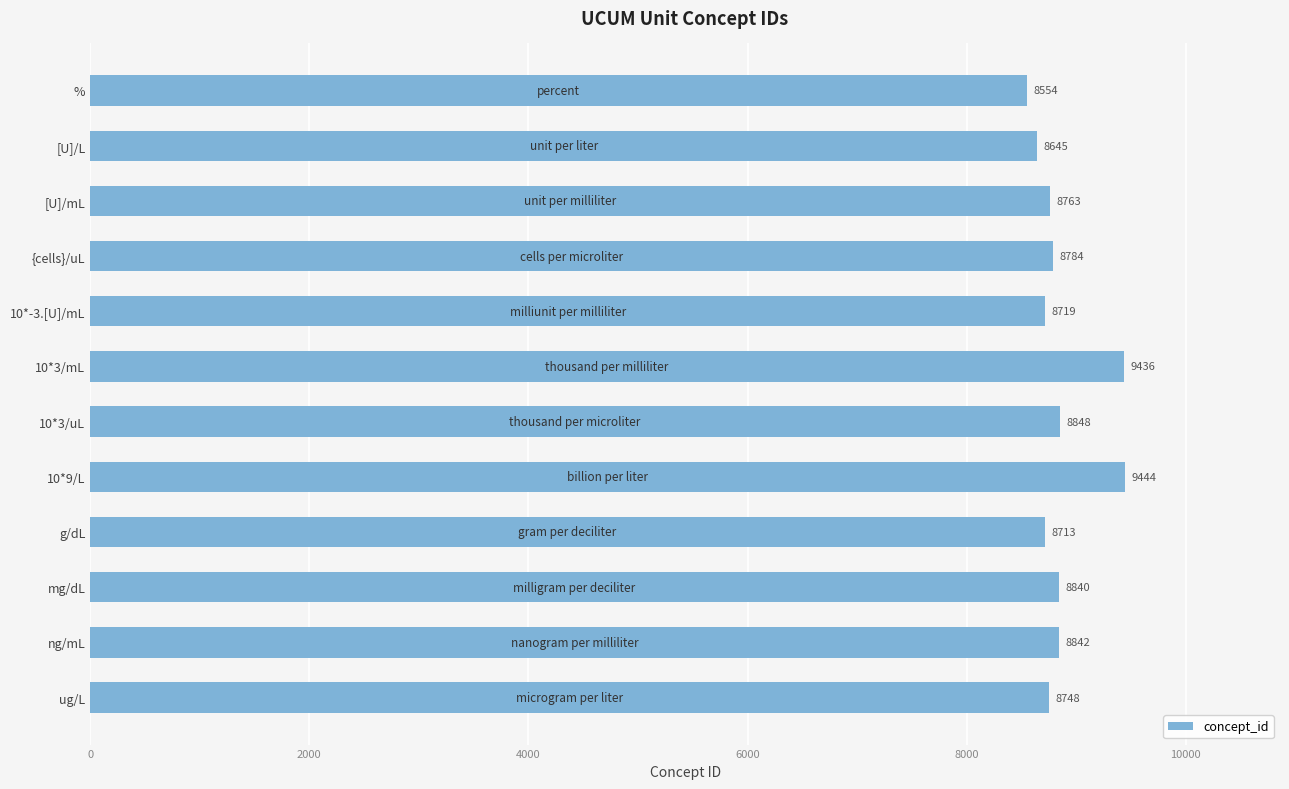

What is the label of the 10th bar from the bottom?

[U]/mL